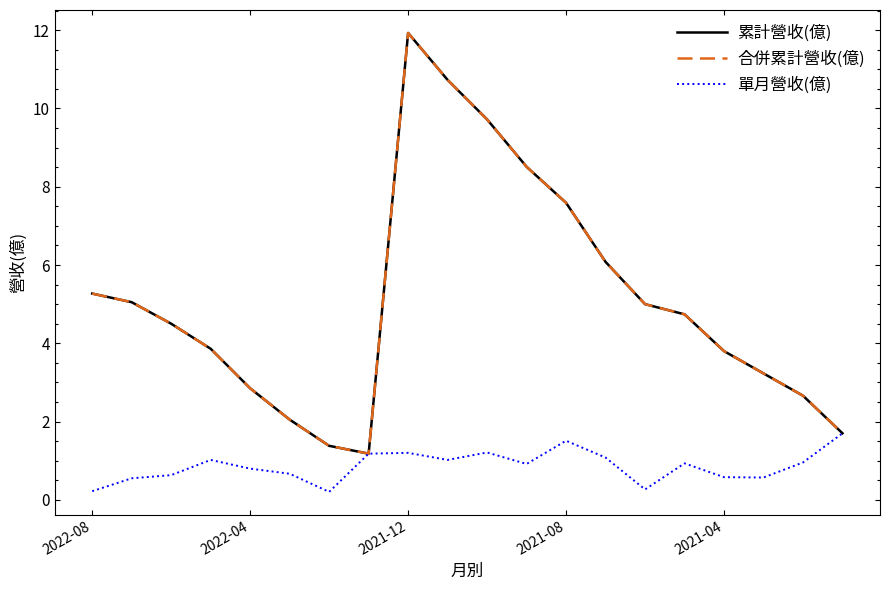

Where is the first local minimum for 累計營收(億)?

7